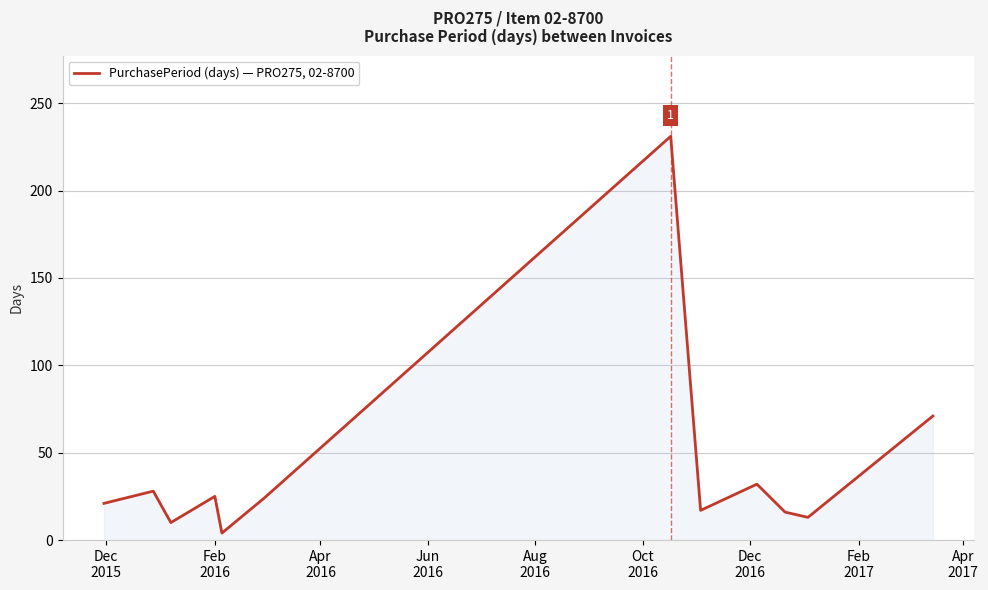

What is the difference between the maximum and minimum values?

227